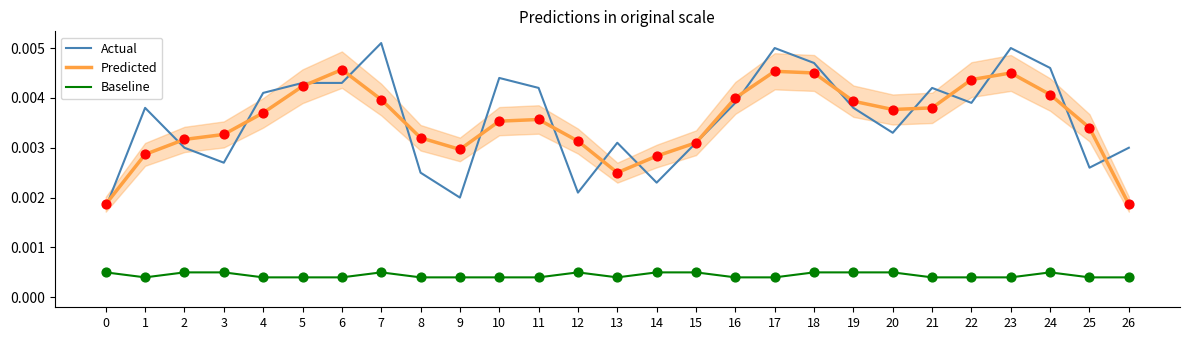

At which category is the sum across all series the highest?

17